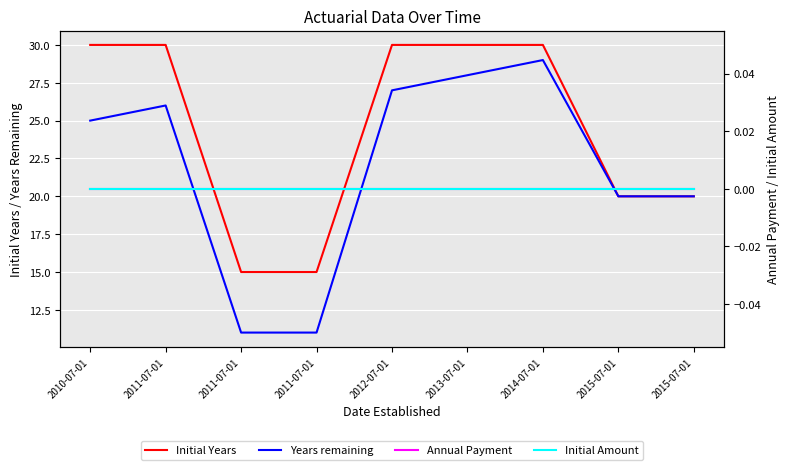

True or false: Initial Amount has more than 0 points higher than both neighbors.

False